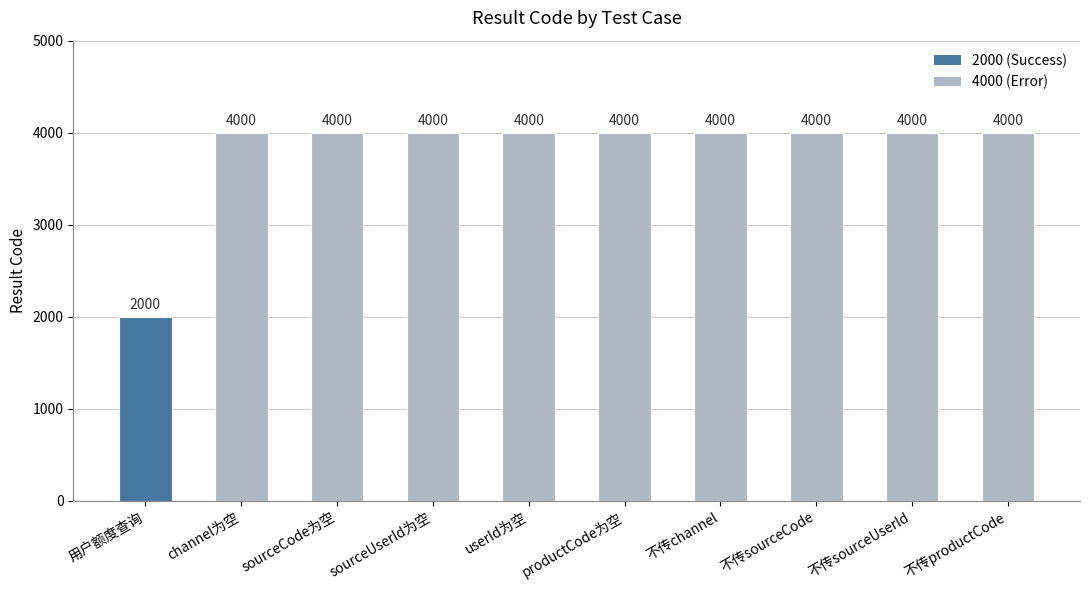

What is the sum of all values?

38000